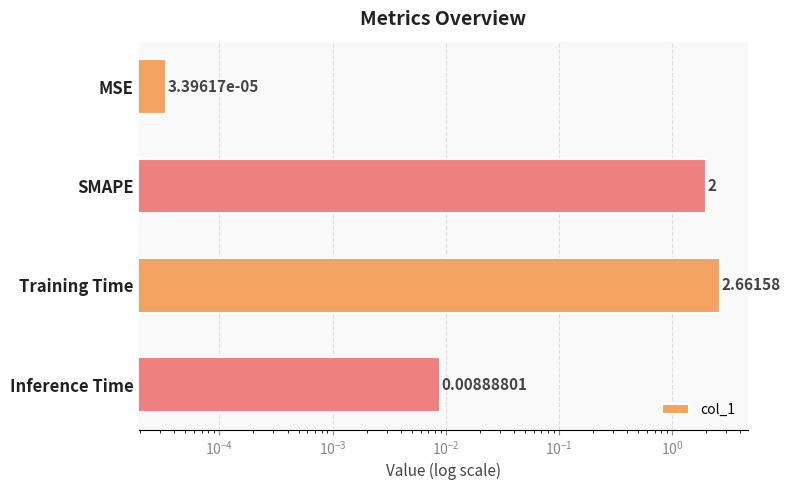

True or false: the data shows 0.5 at SMAPE.

False